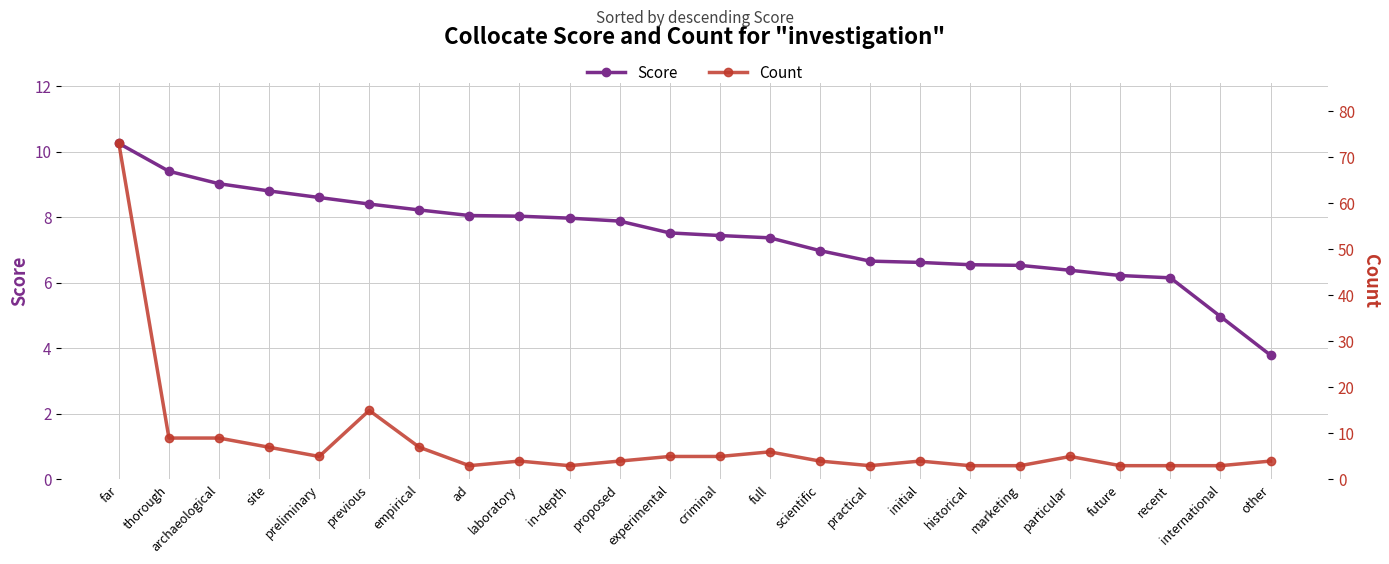

How many lines are shown in the chart?

2